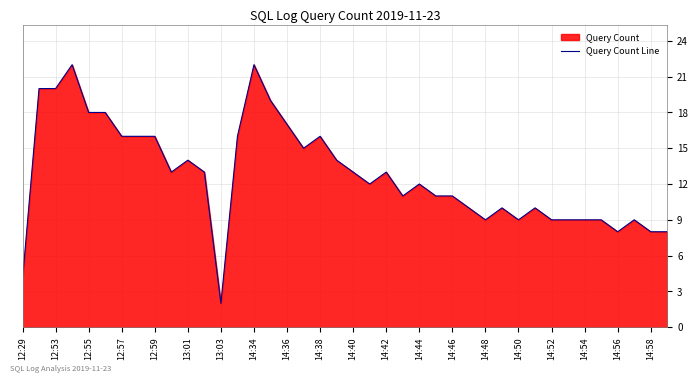

The chart shows a value of 28 at 12:59. True or false?

False